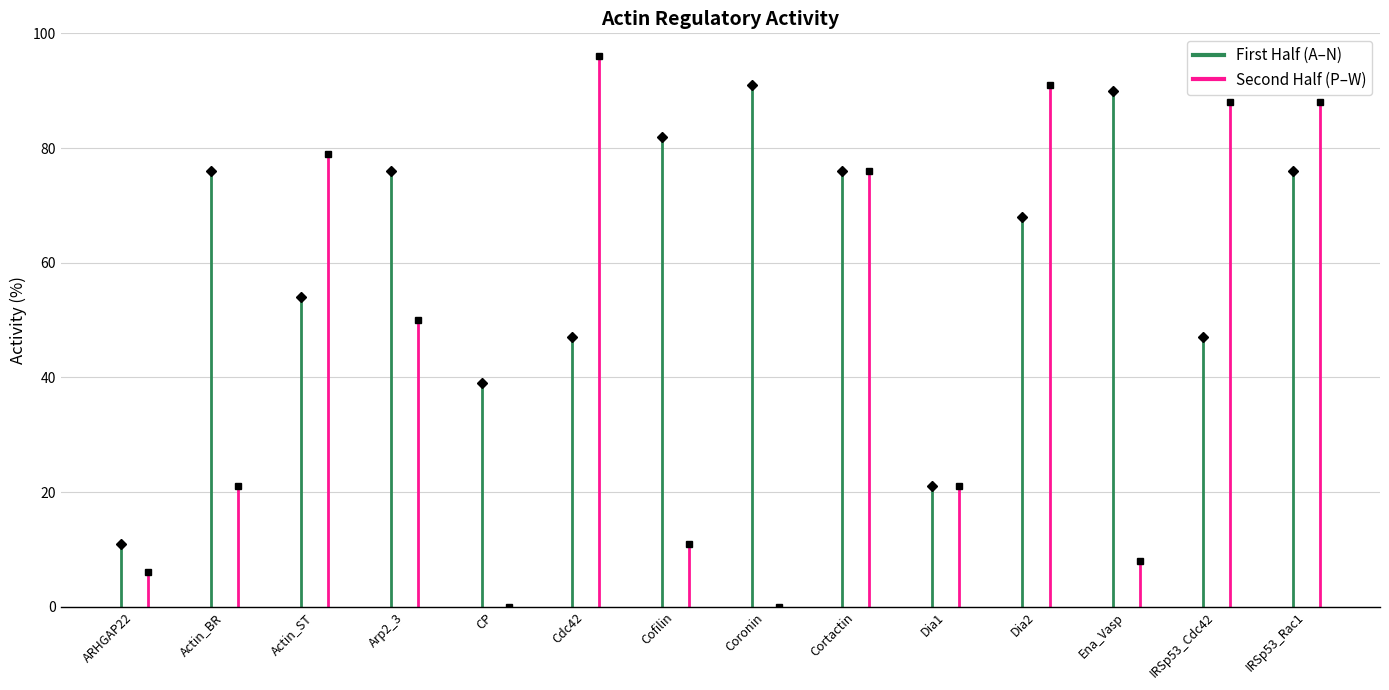

How many data points are less than 68?

14